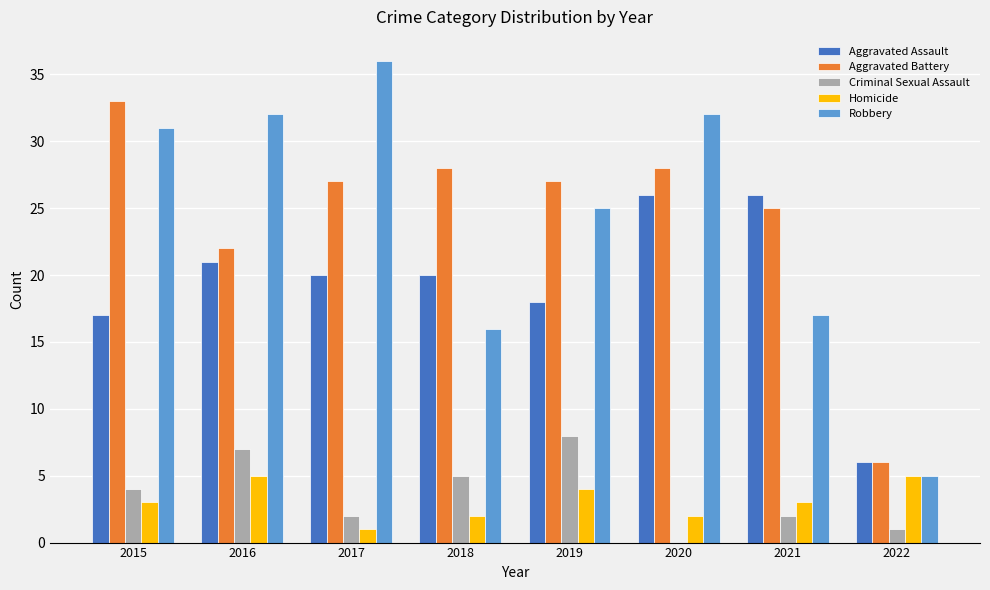

What is the maximum value shown in the chart?

36